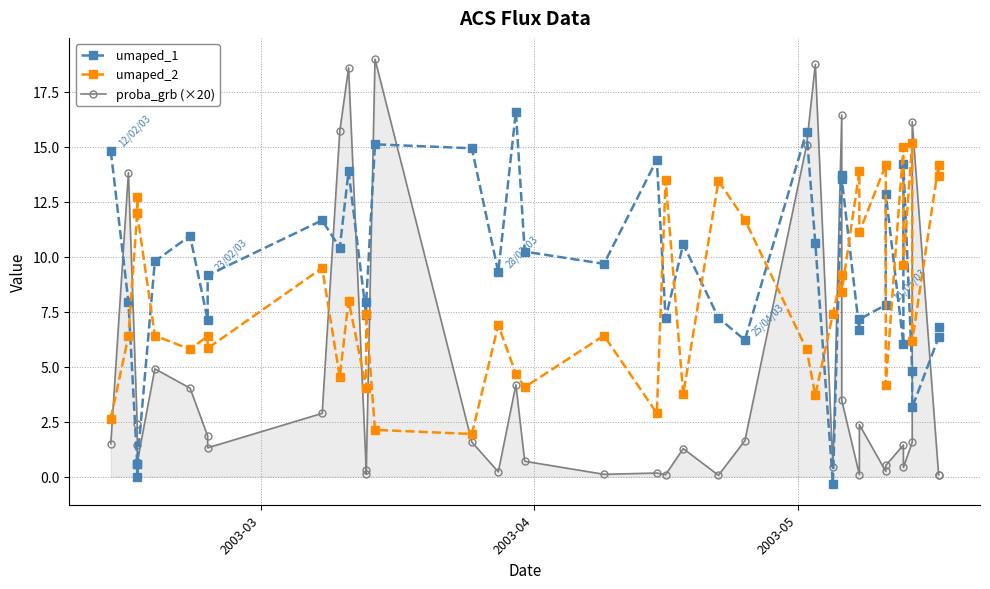

Does the chart have visible grid lines?

Yes